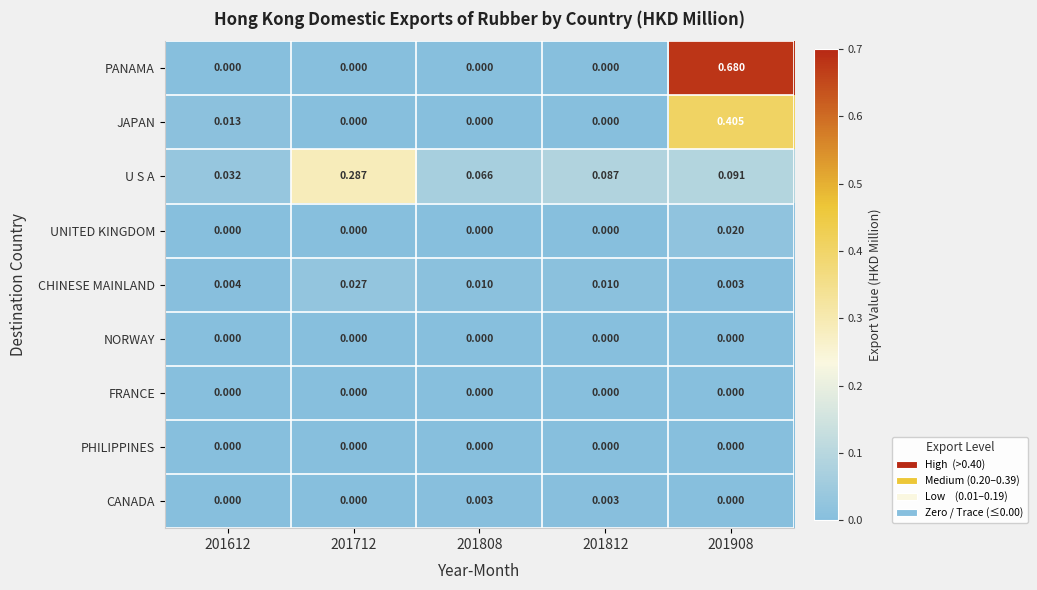

Which series changed the most between 201612 and 201808?

U S A